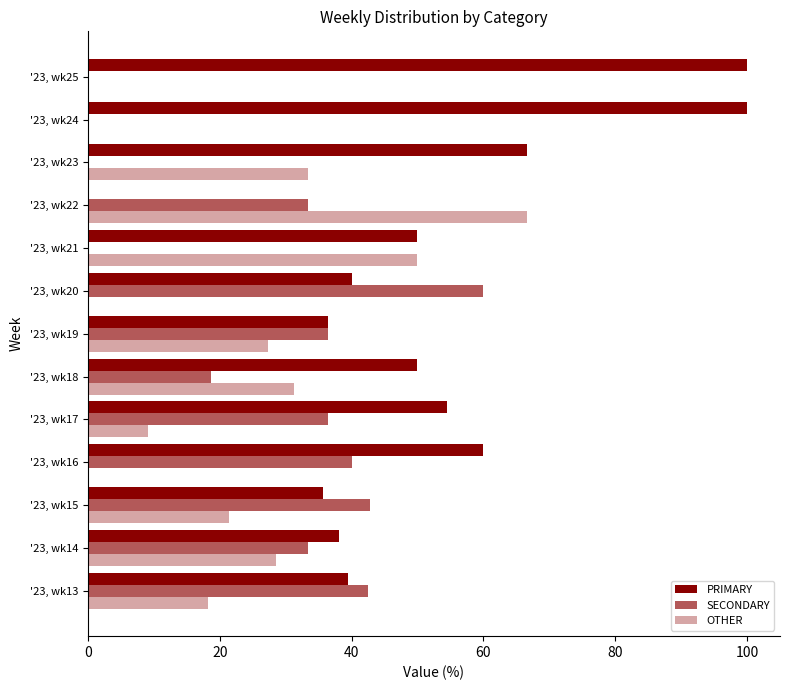

How many data points in OTHER are above 21?

7